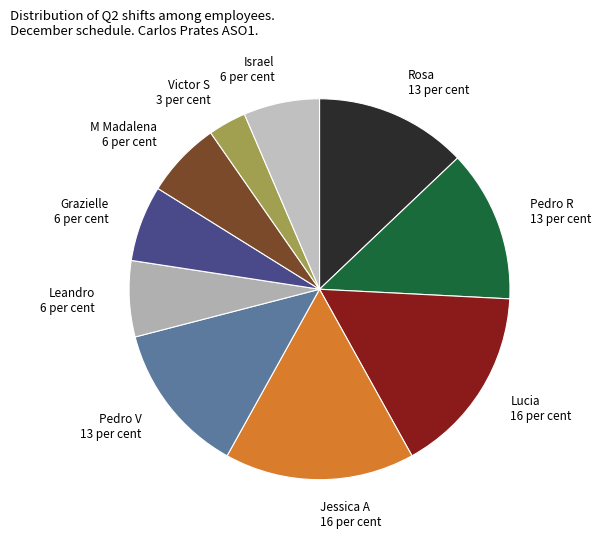

How many slices are in this pie chart?

10